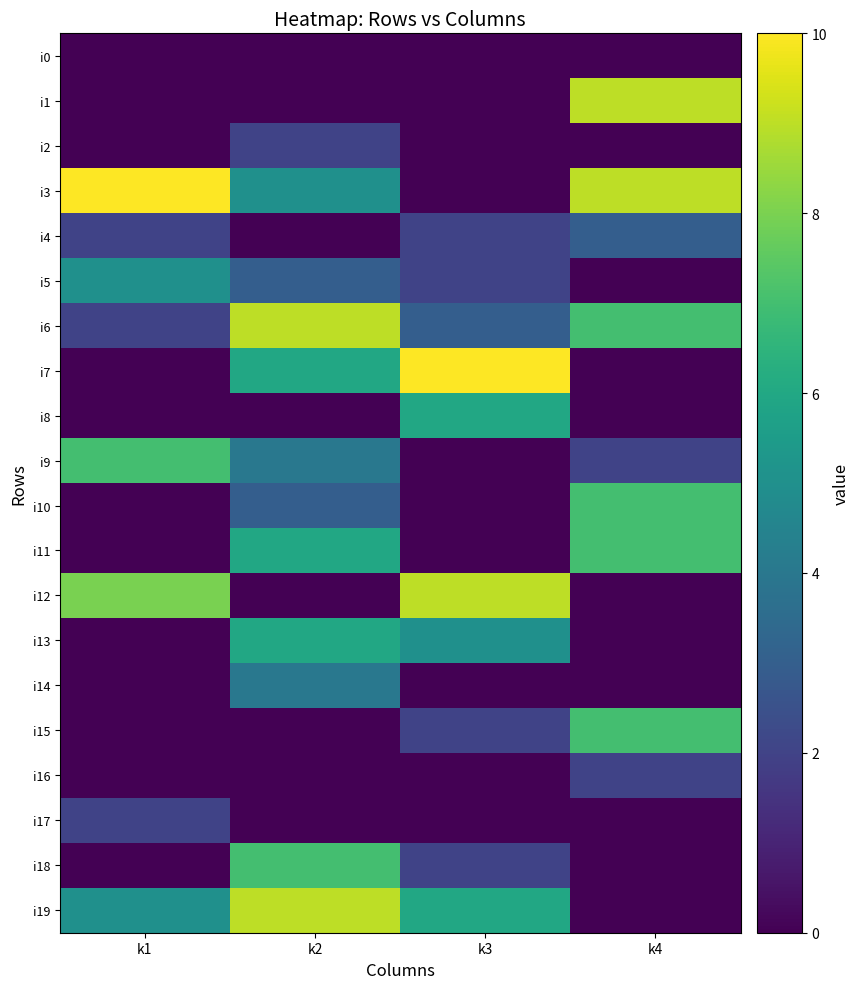

At which category does the chart reach its peak across all series?

k1